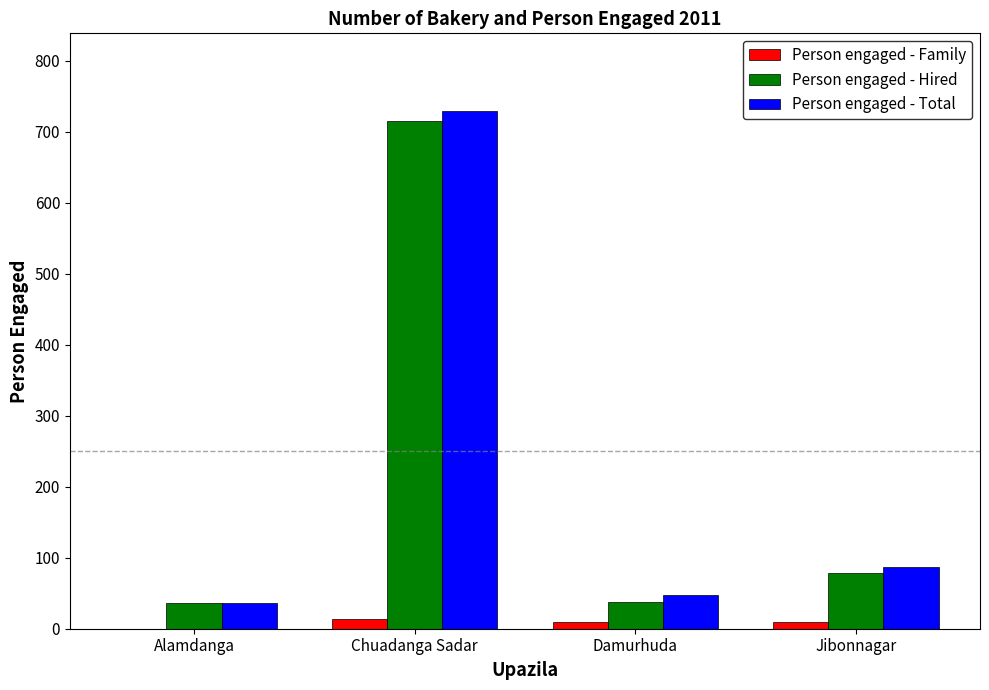

Is the value of Person engaged - Hired at Chuadanga Sadar greater than the value of Person engaged - Total at Jibonnagar?

Yes